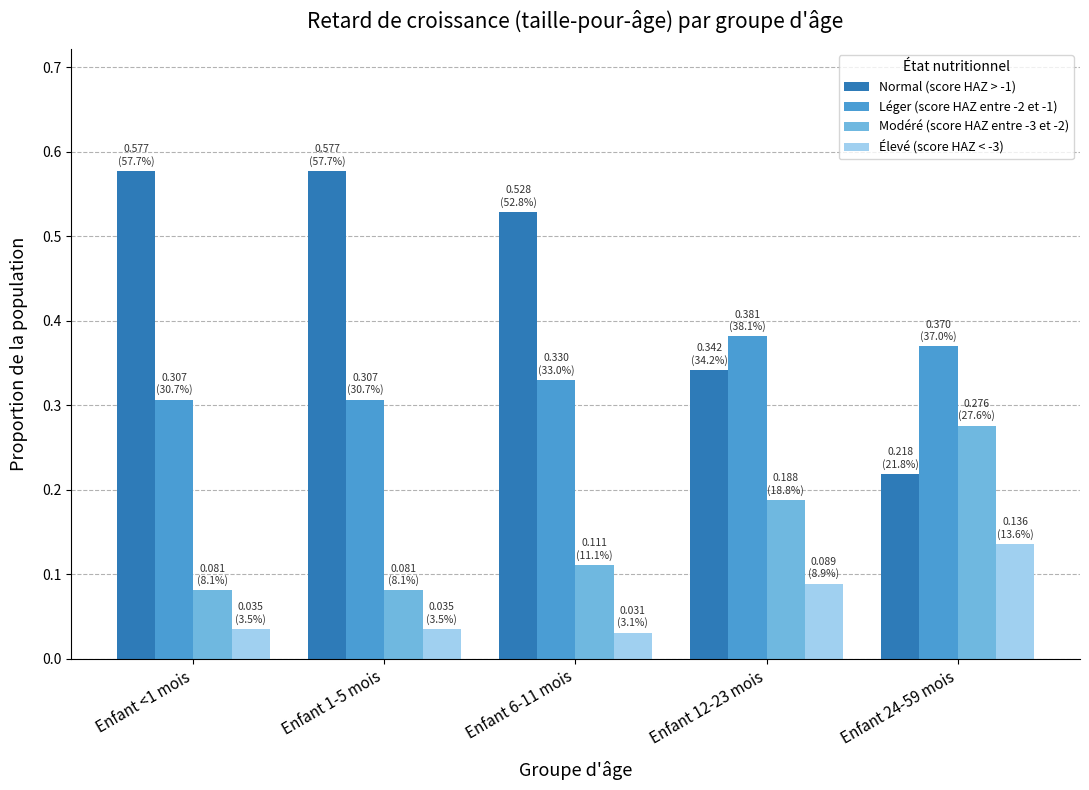

Which series has the widest spread of values?

Normal (score HAZ > -1)